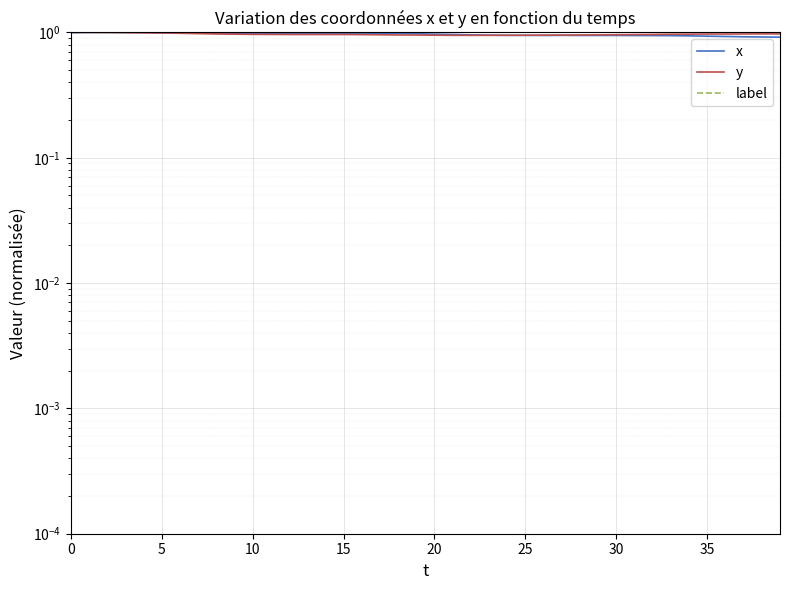

What is the difference between the maximum and minimum values in the y series?

0.1